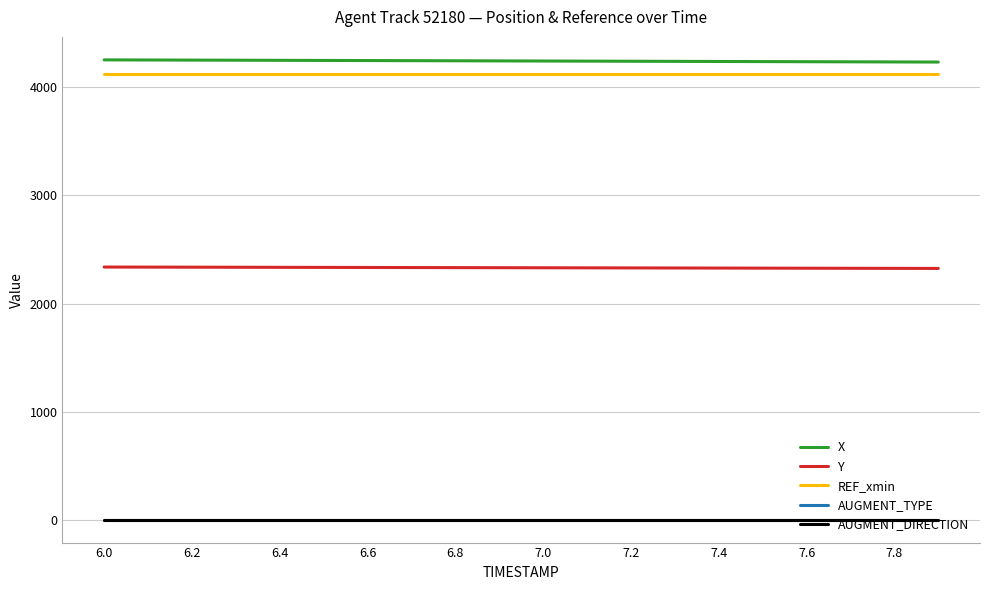

Reading left to right, transcribe all the data shown in this chart.

X: 4255.4	4254.3	4253.3	4252.2	4251.2	4250.1	4249.1	4248.0	4247.0	4245.9	4244.8	4243.8	4242.7	4241.6	4240.5	4239.5	4238.4	4237.3	4236.3	4235.2
Y: 2337.8	2337.1	2336.5	2335.8	2335.1	2334.4	2333.8	2333.1	2332.4	2331.7	2331.0	2330.3	2329.7	2329.0	2328.3	2327.6	2326.9	2326.2	2325.5	2324.9
REF_xmin: 4129.0	4129.0	4129.0	4129.0	4129.0	4129.0	4129.0	4129.0	4129.0	4129.0	4129.0	4129.0	4129.0	4129.0	4129.0	4129.0	4129.0	4129.0	4129.0	4129.0
AUGMENT_TYPE: 0.0	0.0	0.0	0.0	0.0	0.0	0.0	0.0	0.0	0.0	0.0	0.0	0.0	0.0	0.0	0.0	0.0	0.0	0.0	0.0
AUGMENT_DIRECTION: 0.0	0.0	0.0	0.0	0.0	0.0	0.0	0.0	0.0	0.0	0.0	0.0	0.0	0.0	0.0	0.0	0.0	0.0	0.0	0.0